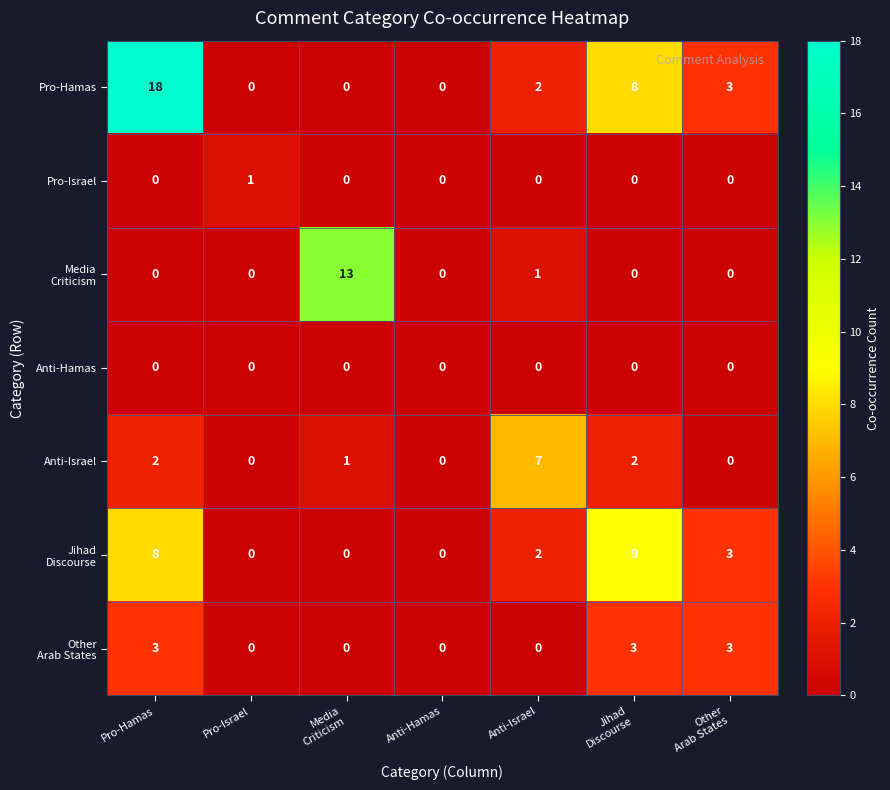

The value of Pro-Israel at Pro-Israel is 0. True or false?

False